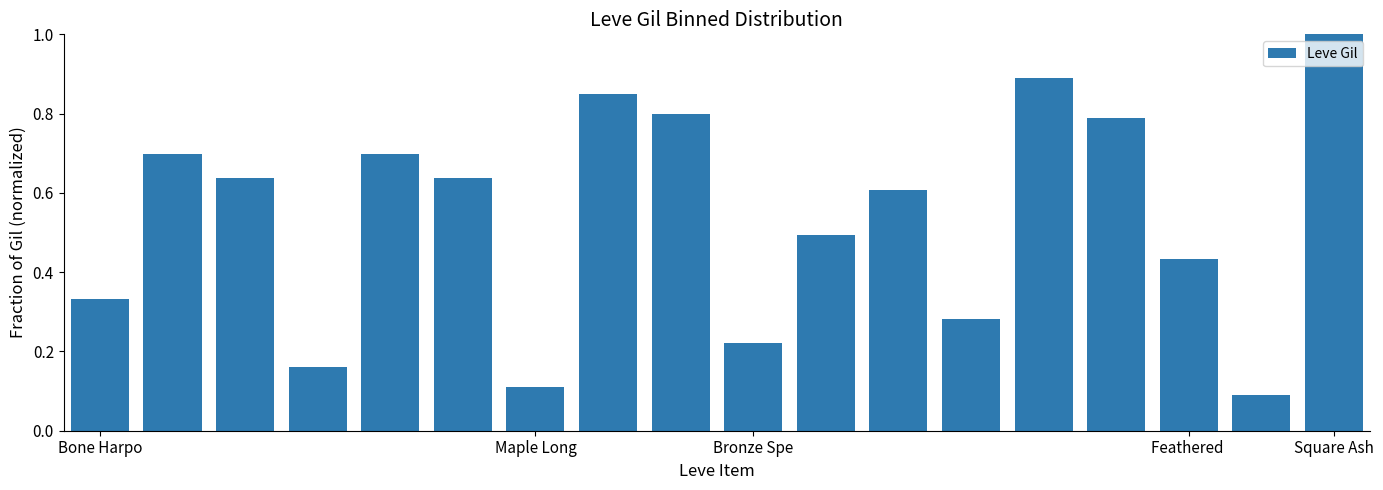

What is the greatest value displayed?

1.0